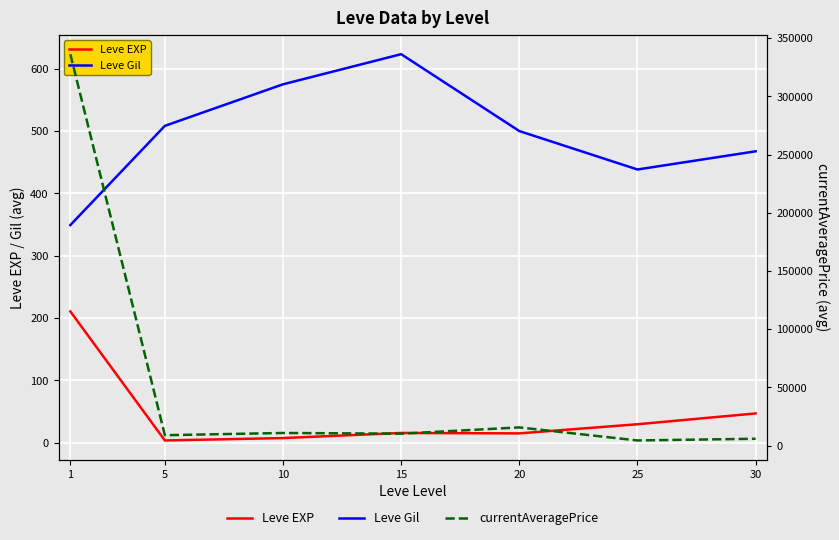

True or false: Leve Gil has a value of 349.2 at 1.

True